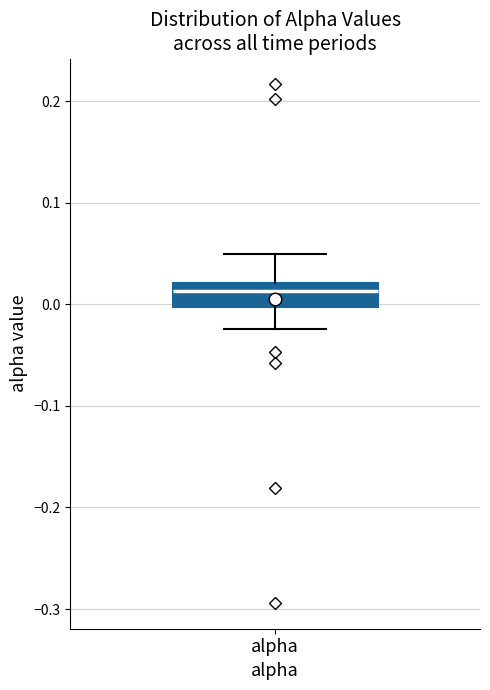

Where is the lower edge of the box for alpha on the y-axis? The values are not printed on the chart, so give them approximately, as read against the axis.

0.00